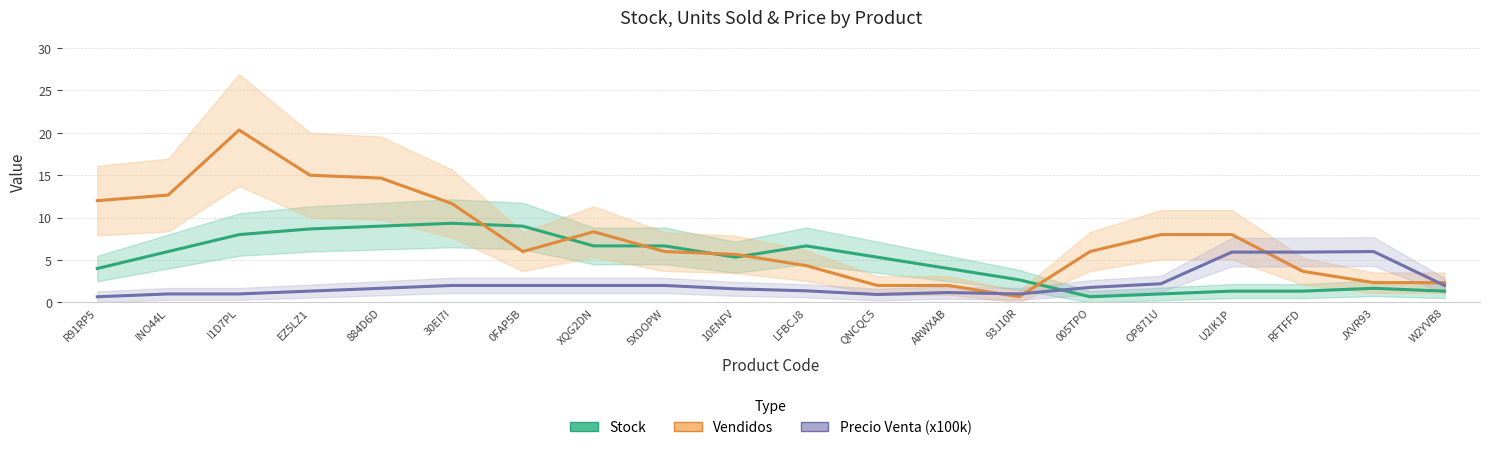

Rank the categories by Stock value from lowest to highest.

005TPO, OP871U, U2IK1P, RFTFFD, W2YVB8, JXVR93, 93J10R, ARWXAB, R91RP5, 10ENFV, QNCQC5, INO44L, XQG2DN, 5XDOPW, LFBCJ8, I1D7PL, EZ5LZ1, 884D6D, 0FAP5B, 30EI7I